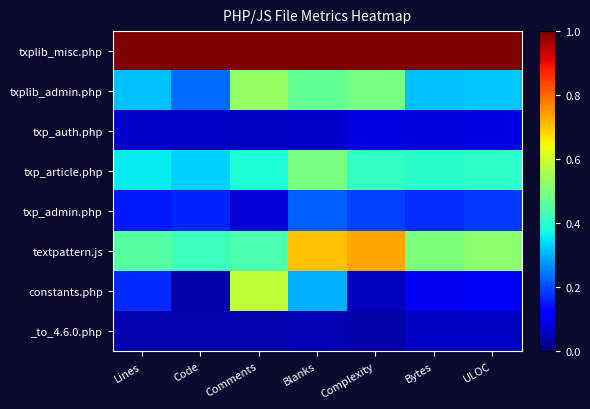

At which category is the sum across all series the highest?

Blanks